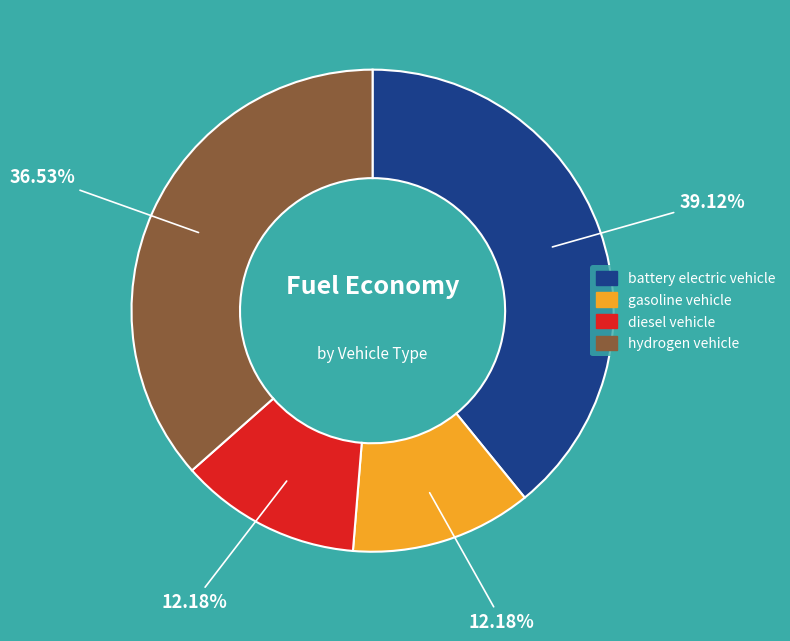

To the nearest percent, what percentage of the pie is hydrogen vehicle?

37%